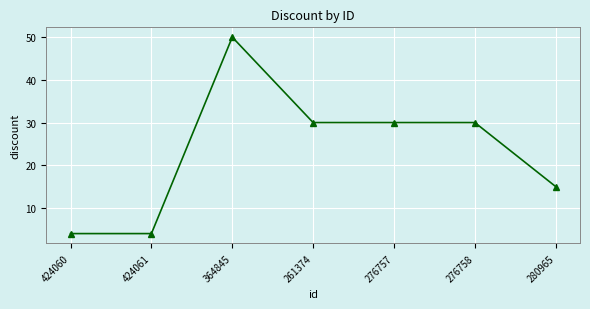

What value does the data have at 261374, to the nearest 10?

30